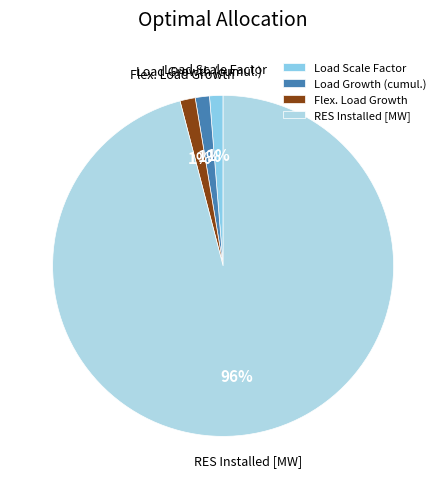

What is the ratio of the value at Load Scale Factor to the value at Load Growth (cumul.)?

1.0